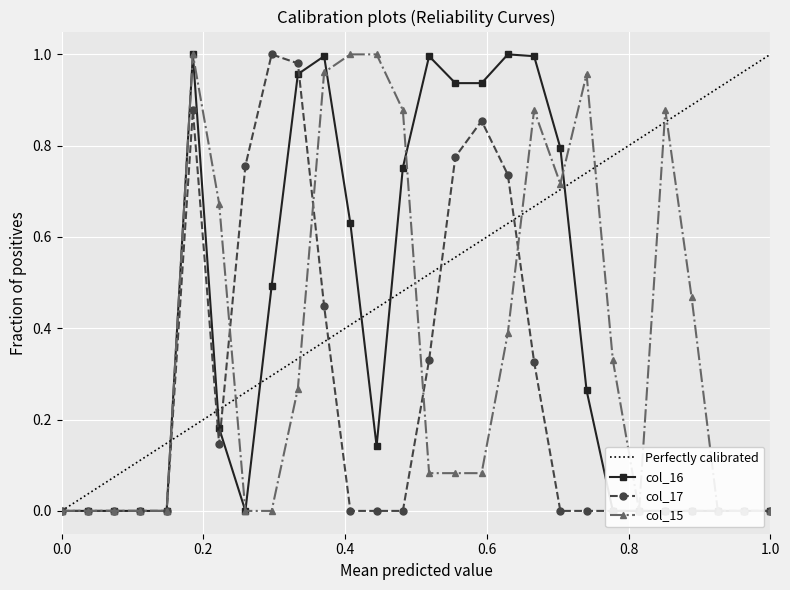

How many data points does each series have?

28